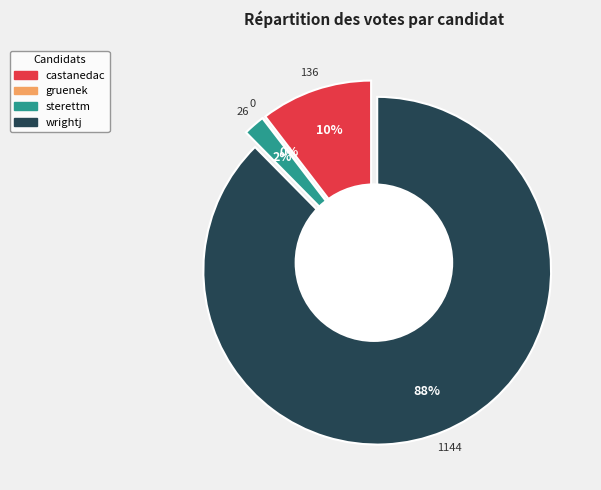

To the nearest percent, what is the difference between the largest and smallest slice percentages?

88%